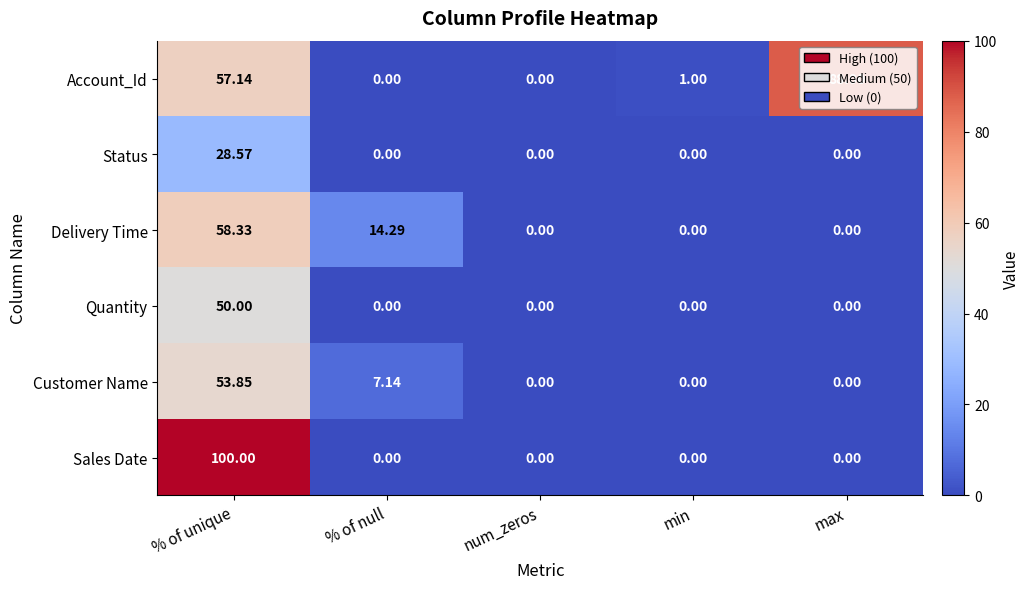

At % of unique, list the series in order from largest to smallest.

Sales Date, Delivery Time, Account_Id, Customer Name, Quantity, Status